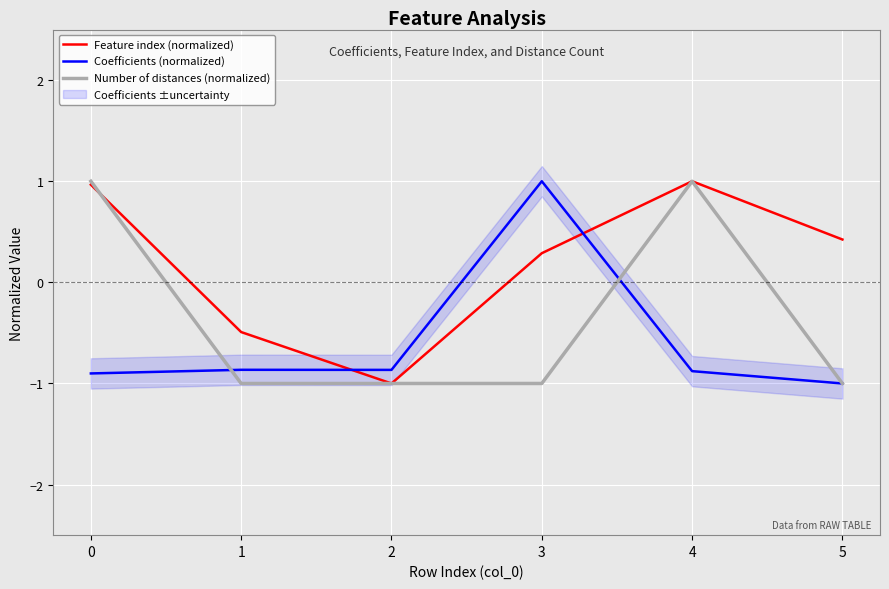

True or false: Feature index (normalized) has more than 2 interior local peaks.

False